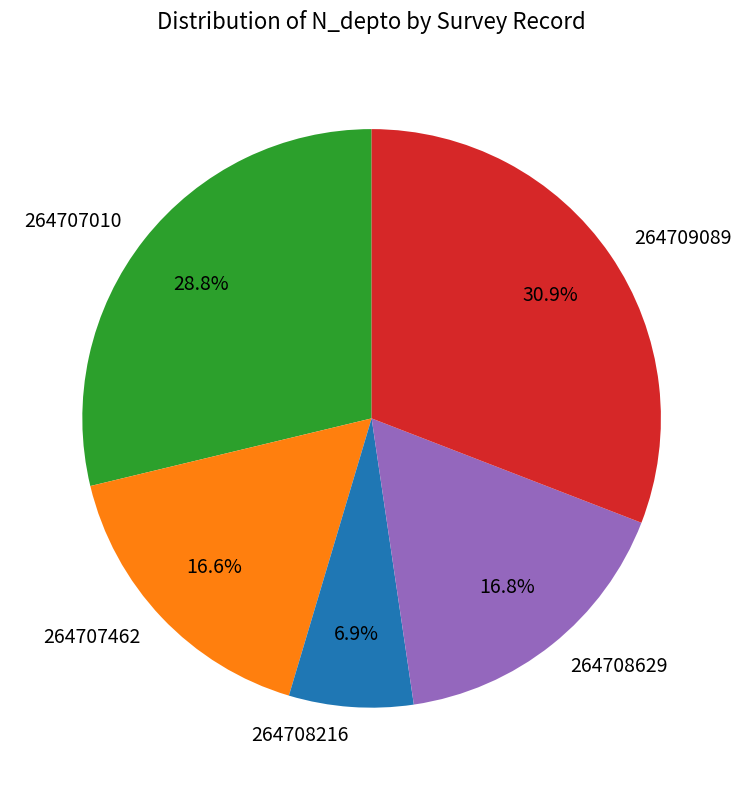

What is the ratio of the value at 264708216 to the value at 264708629?

0.4